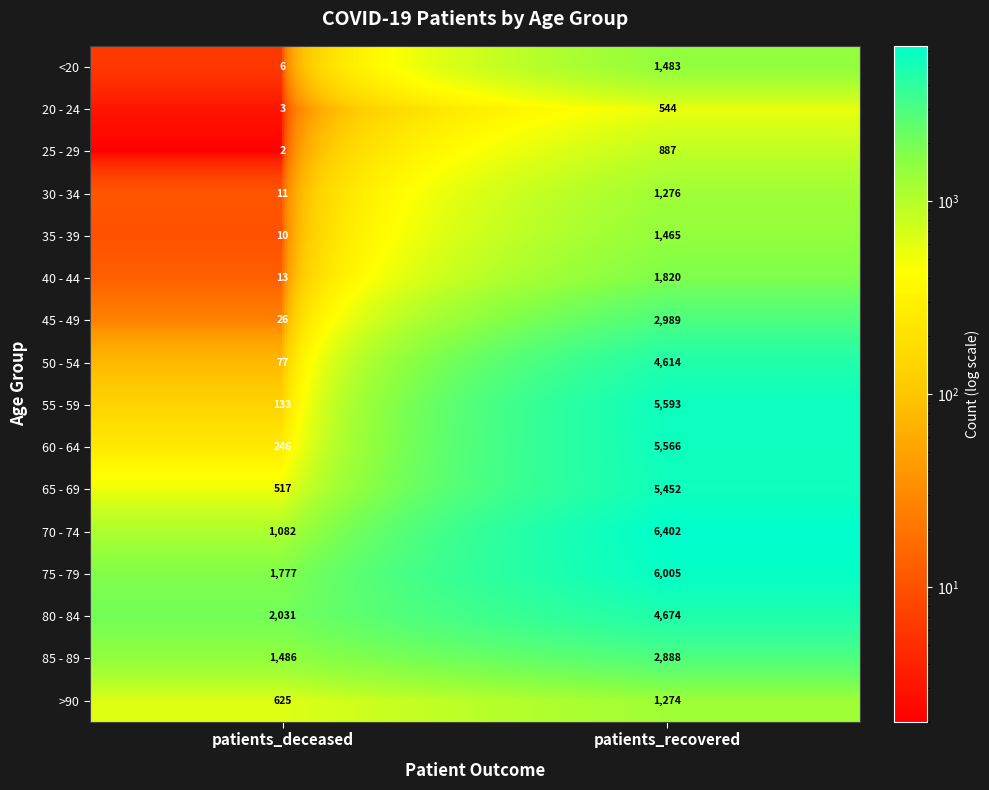

At which category is the sum across all series the highest?

patients_recovered